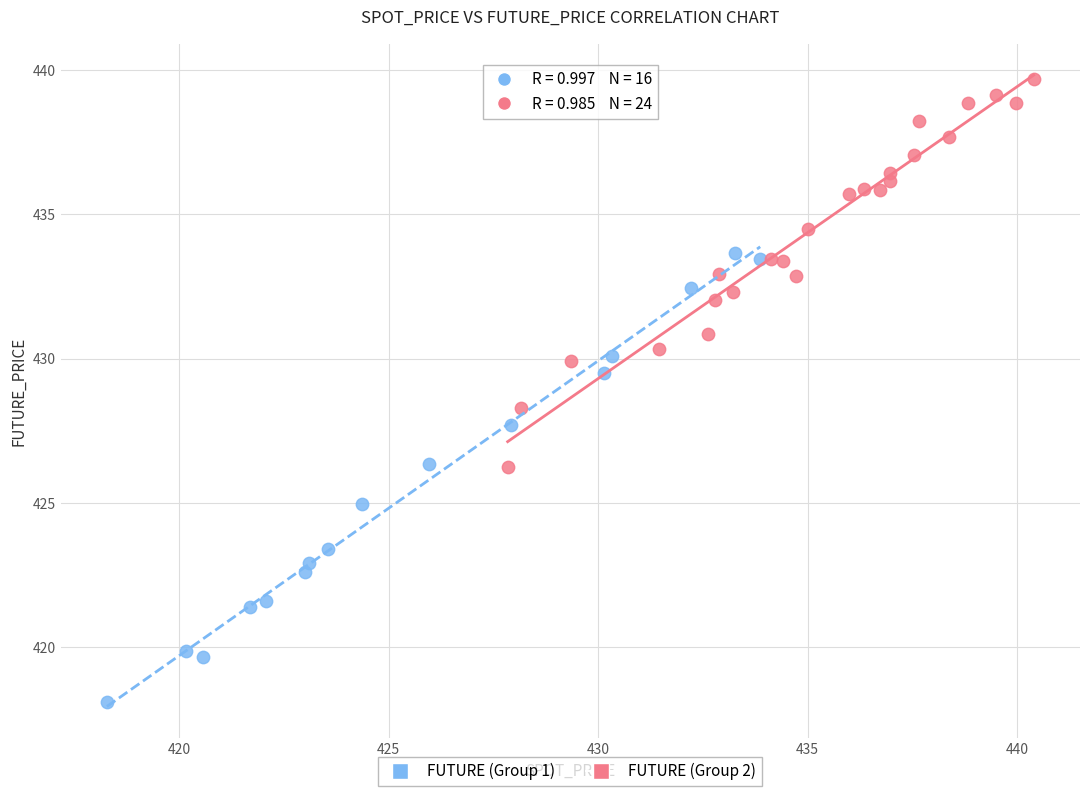

Which series contains the lowest Y value?

FUTURE (Group 1)